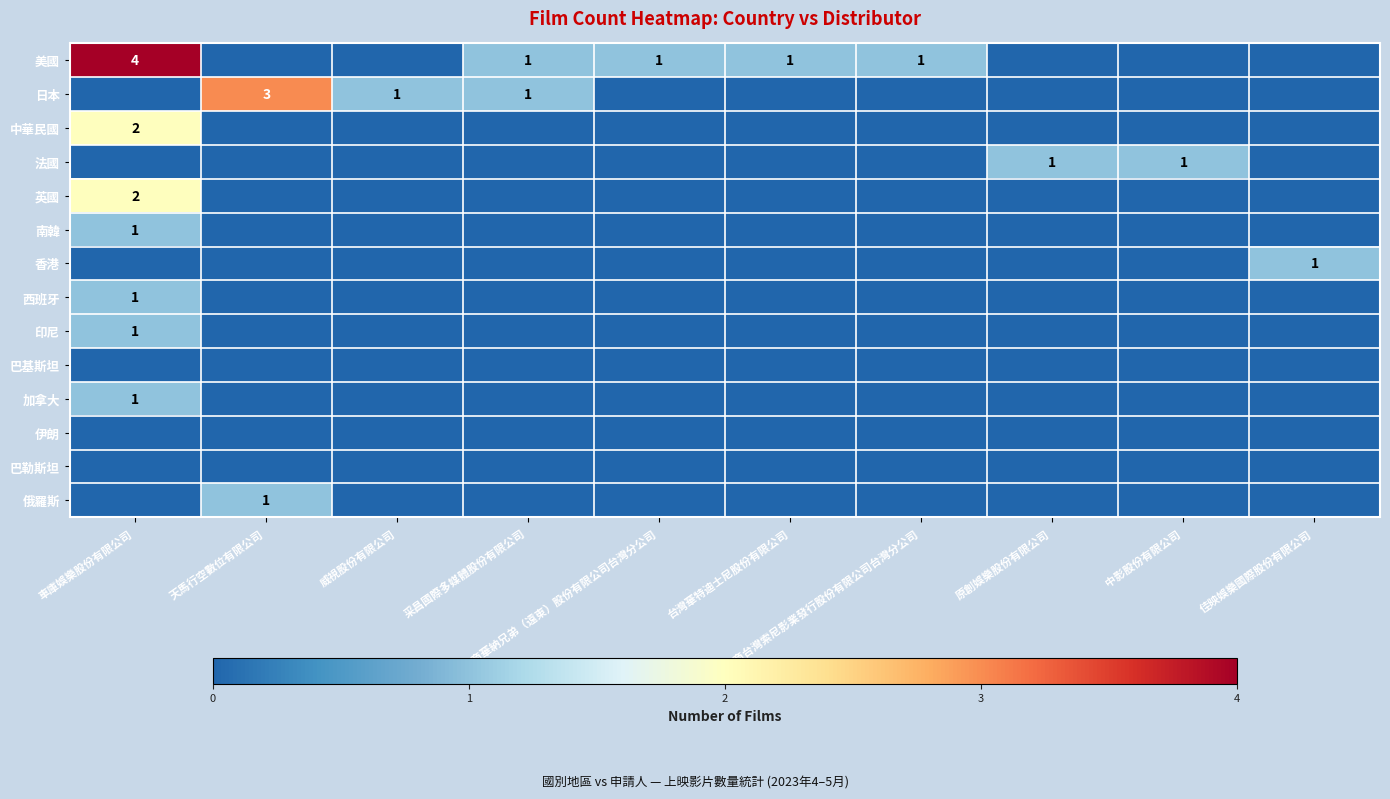

Rank the categories by 南韓 value from lowest to highest.

天馬行空數位有限公司, 威視股份有限公司, 采昌國際多媒體股份有限公司, 美商華納兄弟（遠東）股份有限公司台灣分公司, 台灣華特迪士尼股份有限公司, 美商台灣索尼影業發行股份有限公司台灣分公司, 原創娛樂股份有限公司, 中影股份有限公司, 佳映娛樂國際股份有限公司, 車庫娛樂股份有限公司